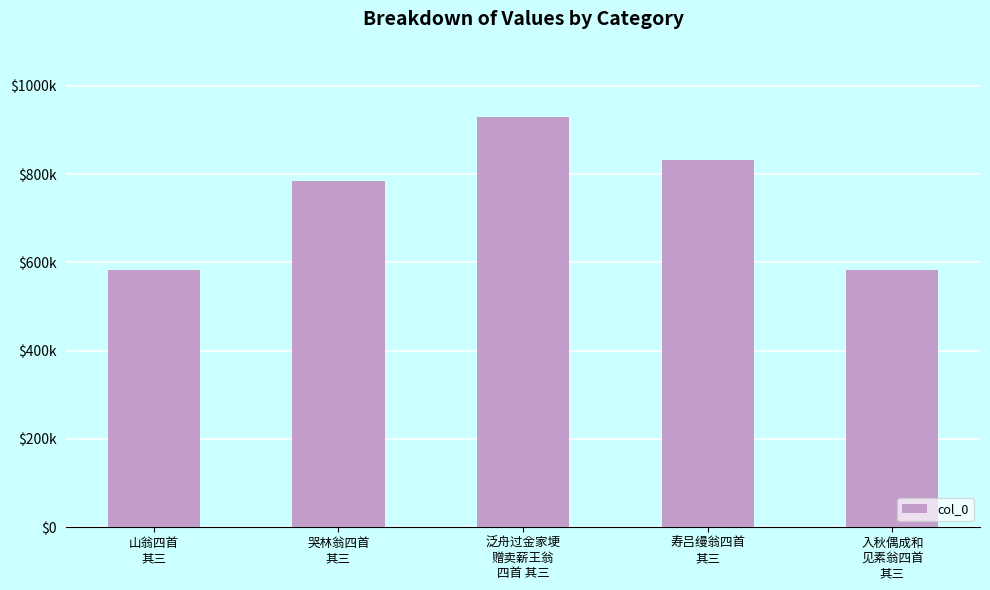

Rank the categories by value from highest to lowest.

泛舟过金家埂
赠卖薪王翁
四首 其三, 寿吕缦翁四首
其三, 哭林翁四首
其三, 入秋偶成和
见素翁四首
其三, 山翁四首
其三